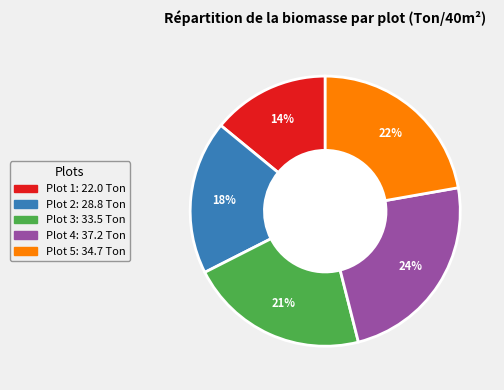

Count the number of slices in the pie.

5